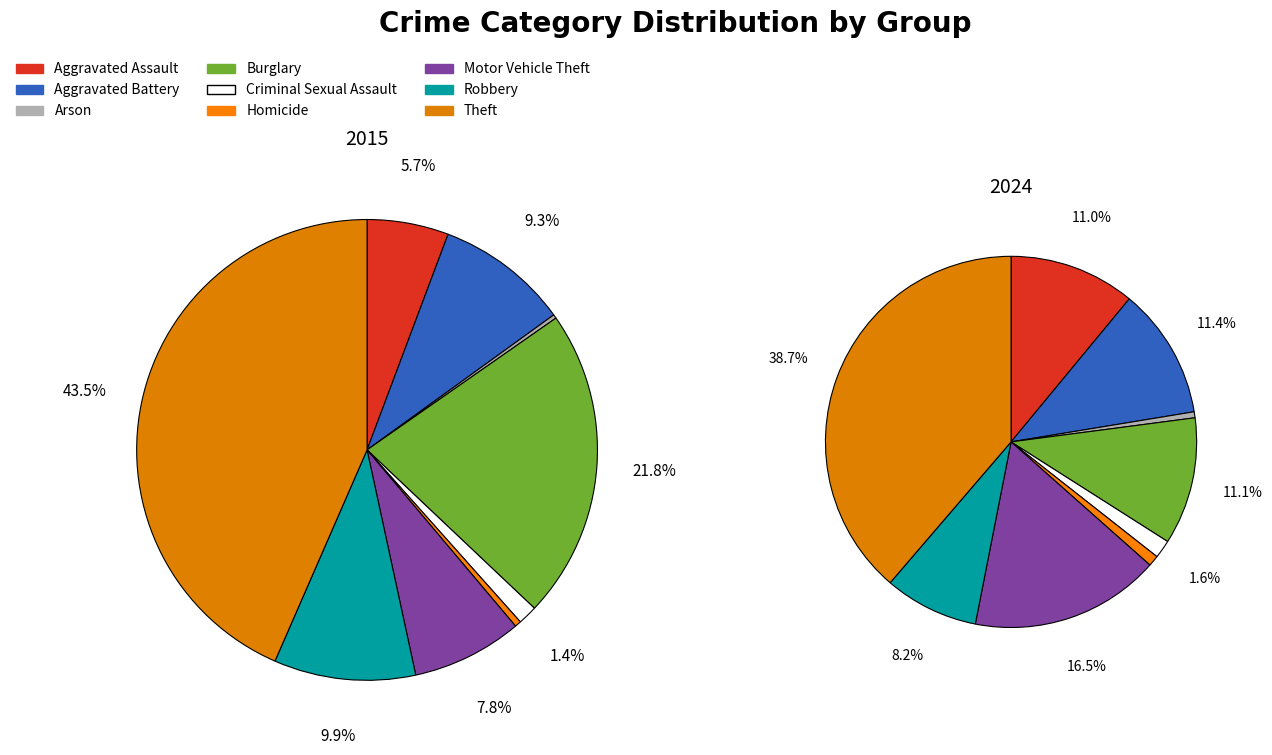

To the nearest percent, what is the difference between the largest and smallest slice percentages?

43%